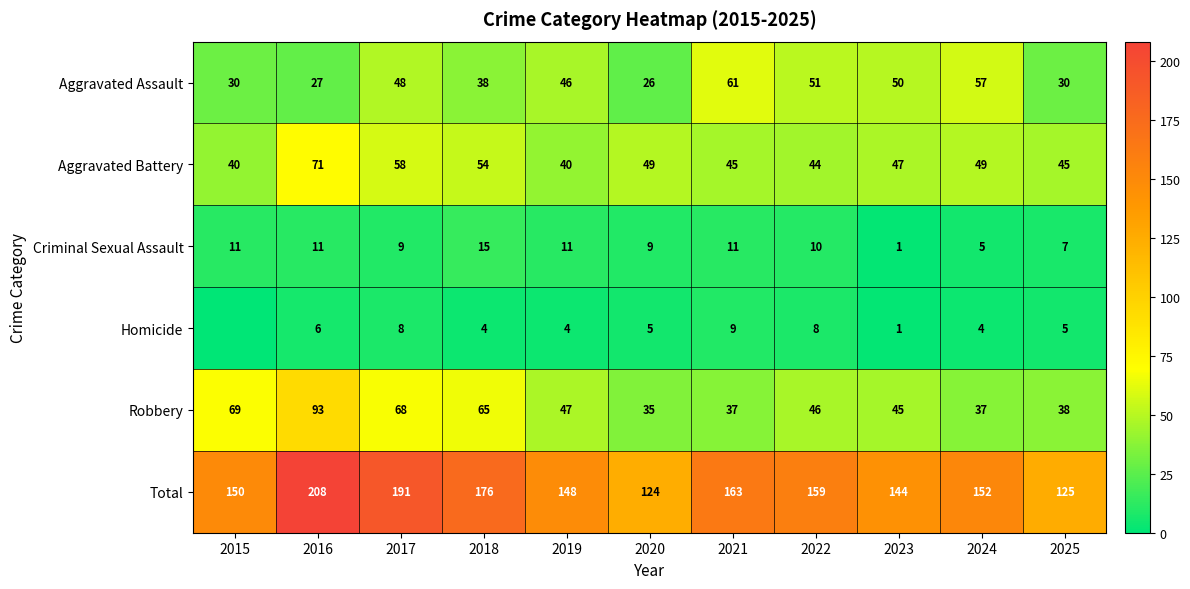

Which series changed the most between 2015 and 2019?

Robbery